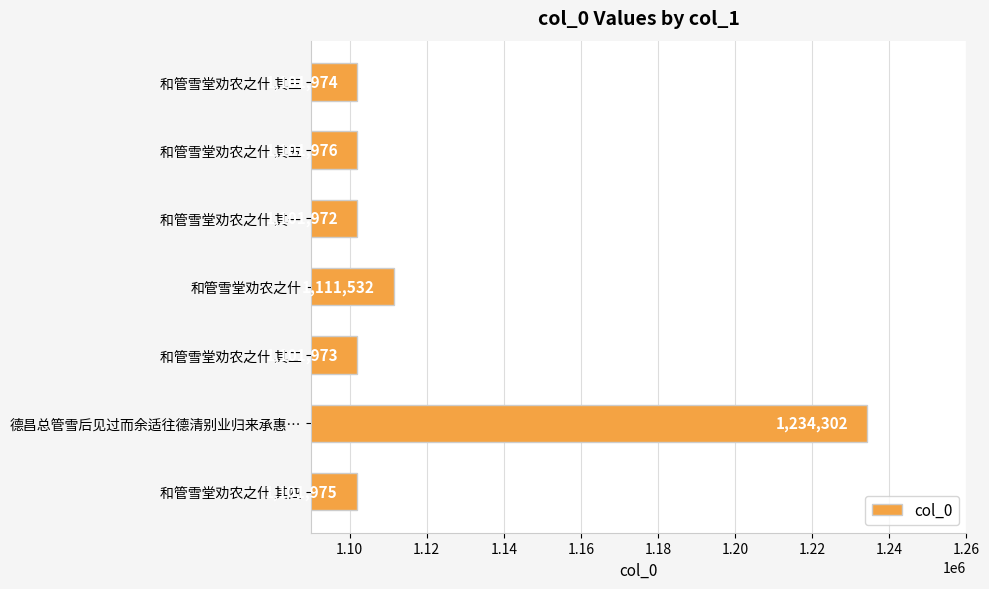

Reading bottom to top, extract all data points from this chart.

1101975	1234302	1101973	1111532	1101972	1101976	1101974